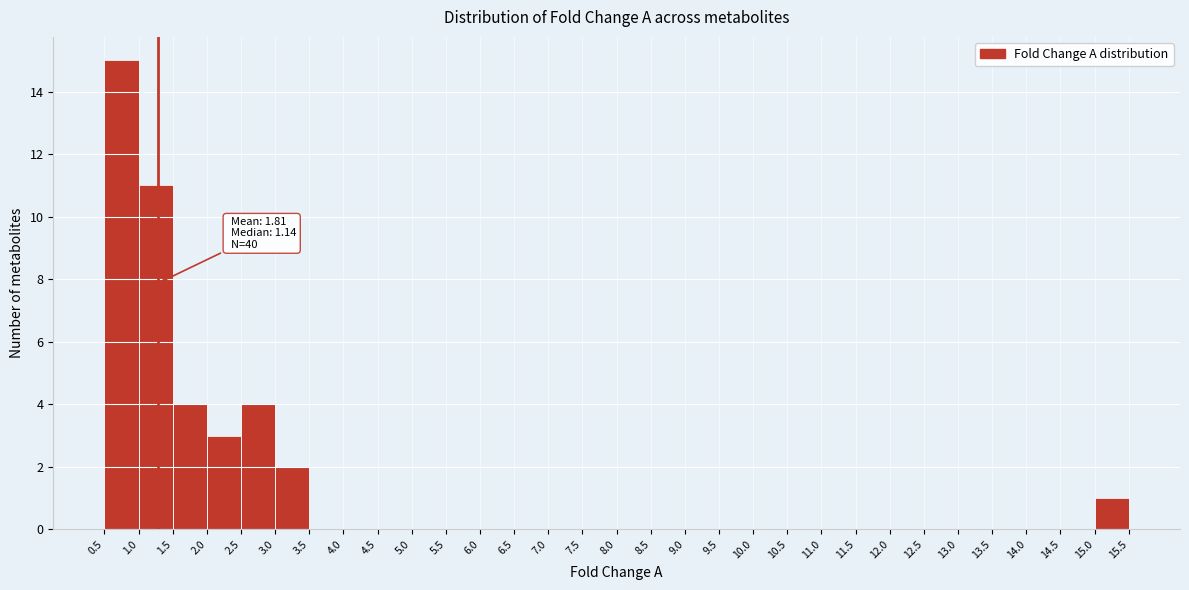

Over which range of the x-axis is the bar tallest?

0.5 to 1.0